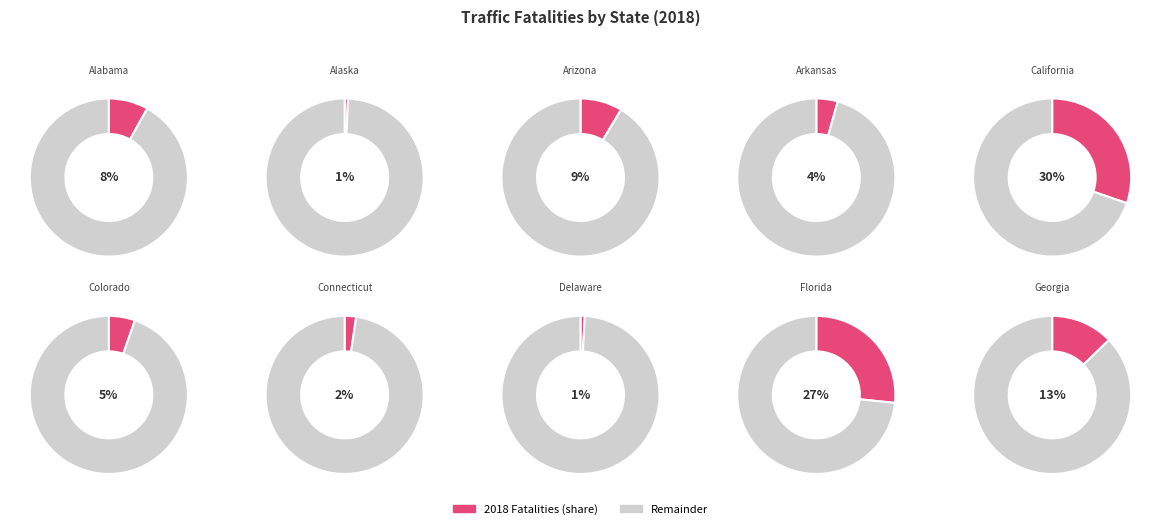

The Alabama slice represents 8% of the pie. True or false?

True